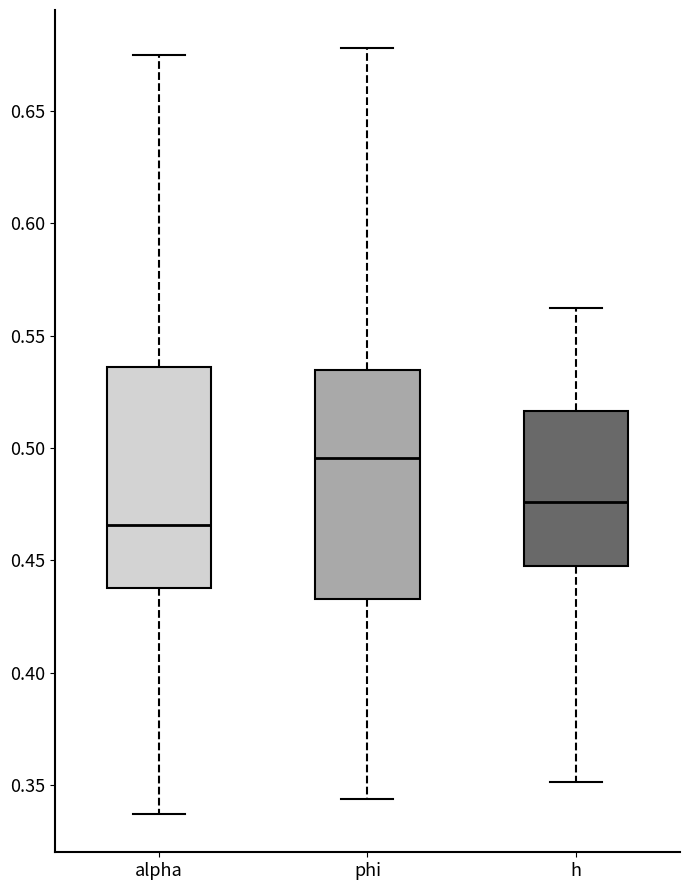

Reading left to right, transcribe this box plot: for each box, give where its median line is, the range the box spans, and where its two whiskers end, as read against the y-axis. The values are not printed on the chart, so give them approximately, as read against the axis.

alpha: median 0.465, box 0.440 to 0.535, whiskers 0.335 to 0.675
phi: median 0.495, box 0.435 to 0.535, whiskers 0.345 to 0.680
h: median 0.475, box 0.450 to 0.515, whiskers 0.350 to 0.560